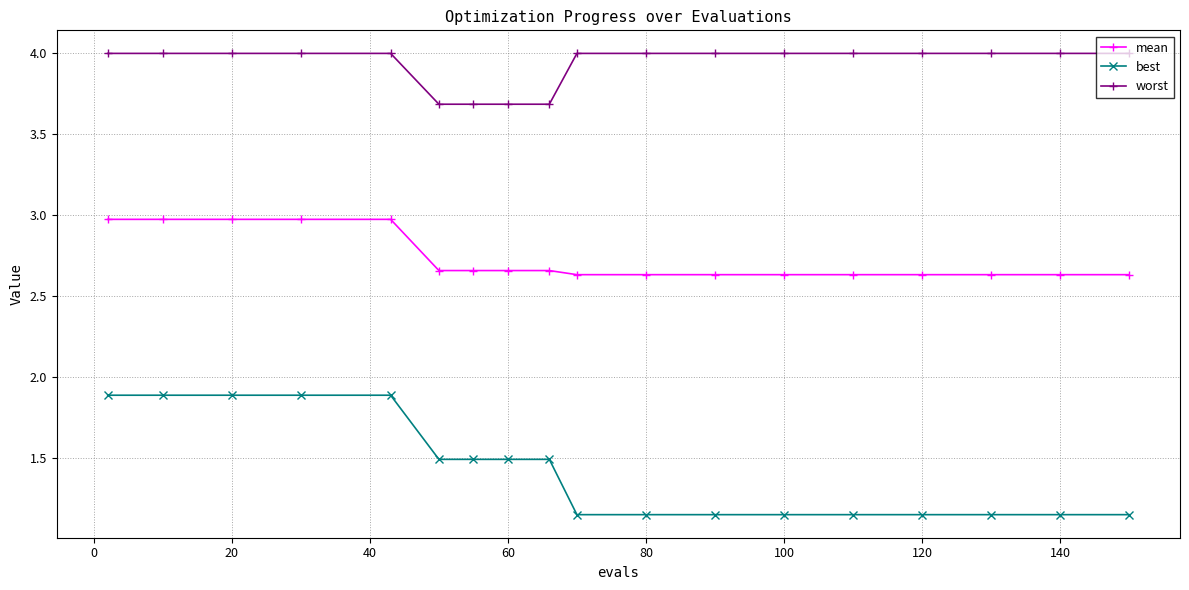

What is the maximum value for mean?

3.0